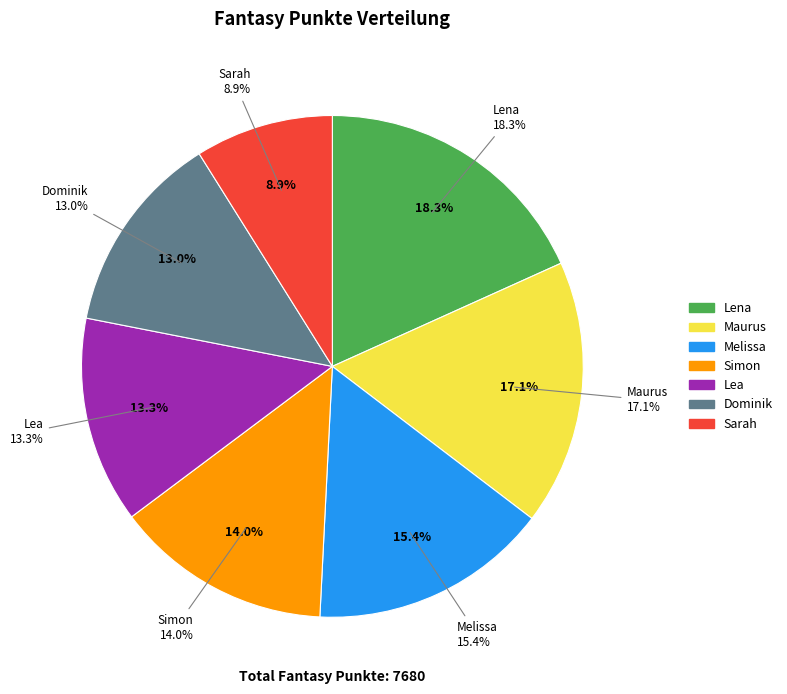

How much of the chart is everything except Simon?

86.0%